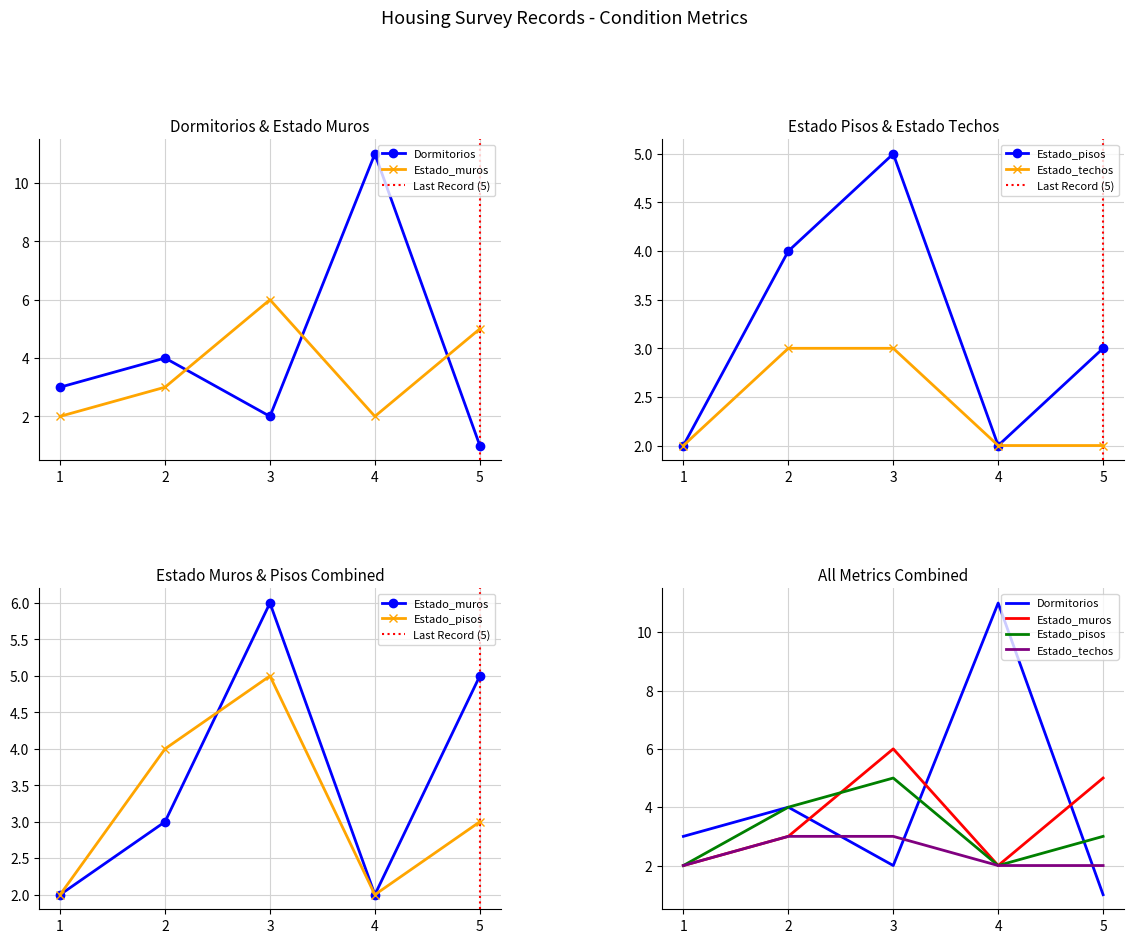

What is the minimum value shown in the chart?

1